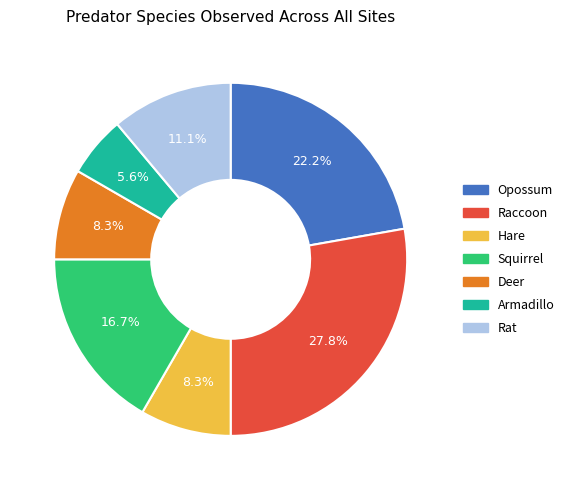

To the nearest percent, what percentage of the pie is Opossum?

22%